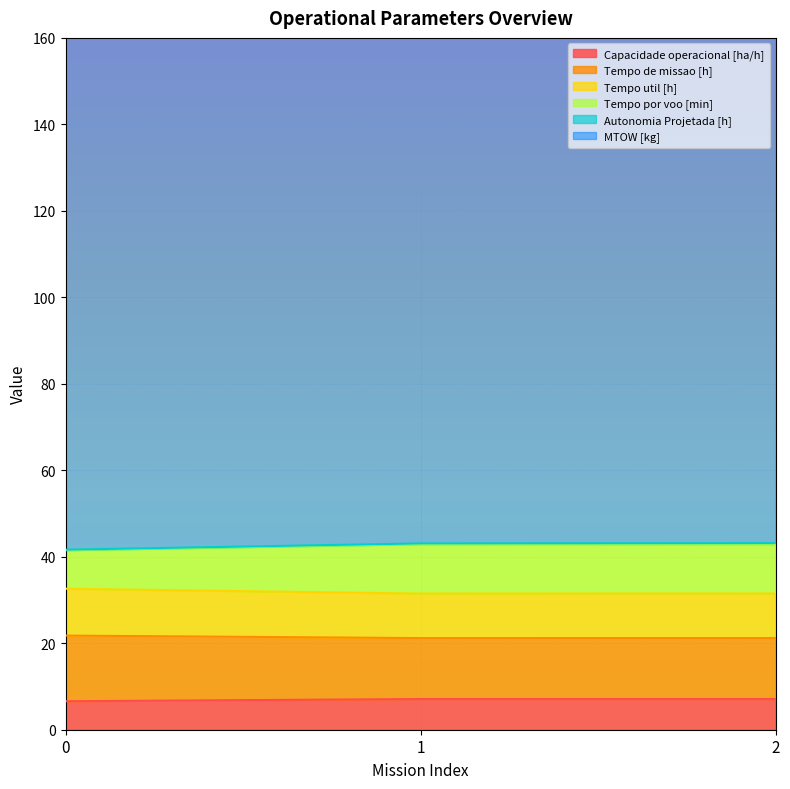

Which has a higher value, 1 or 0?

1